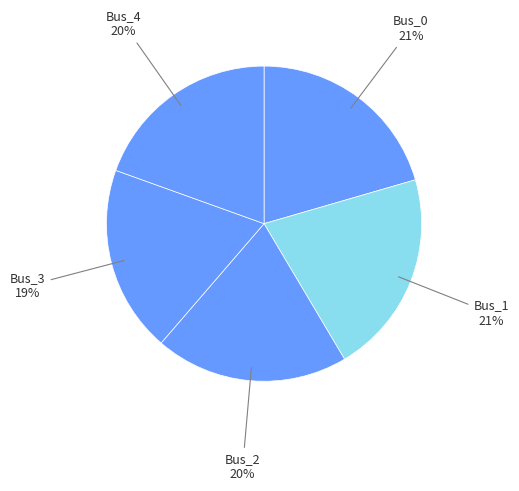

Is it true that Bus_3 is 19% of the pie?

True